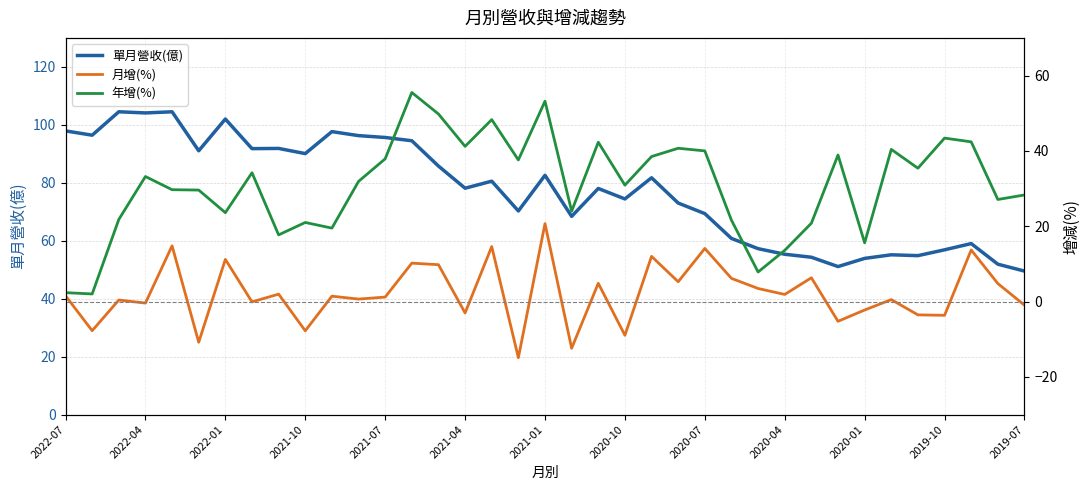

What is the maximum value for 單月營收(億)?

104.5